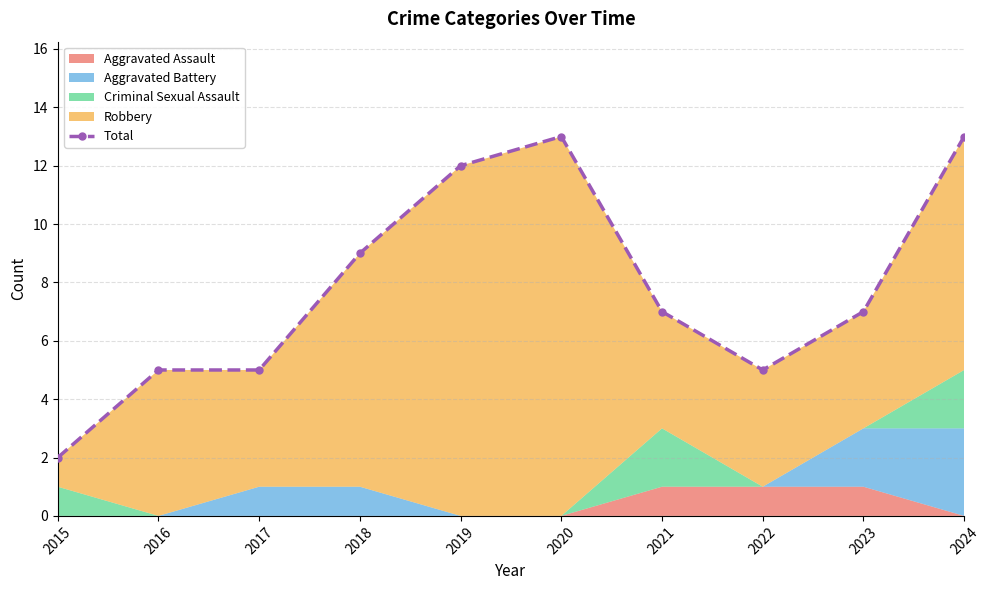

What is the greatest value displayed?

13